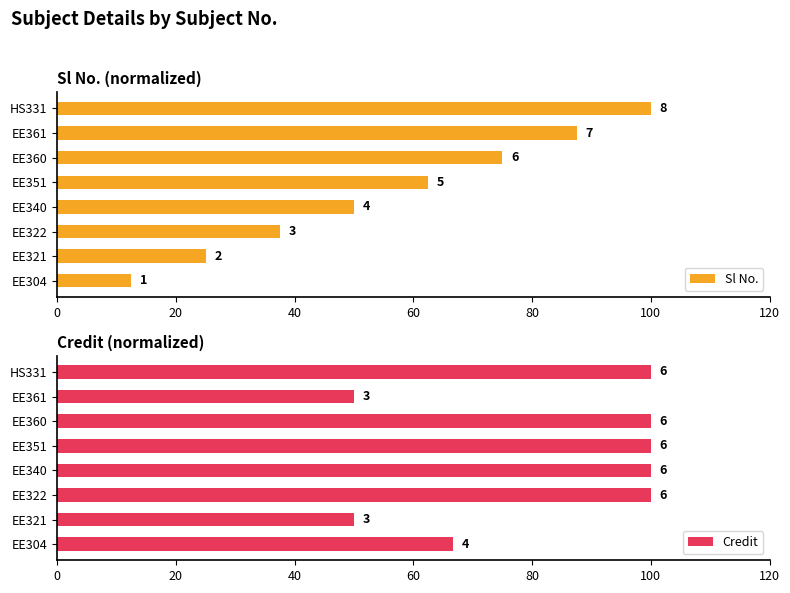

Between EE304 and HS331, which series saw the biggest shift?

Sl No.